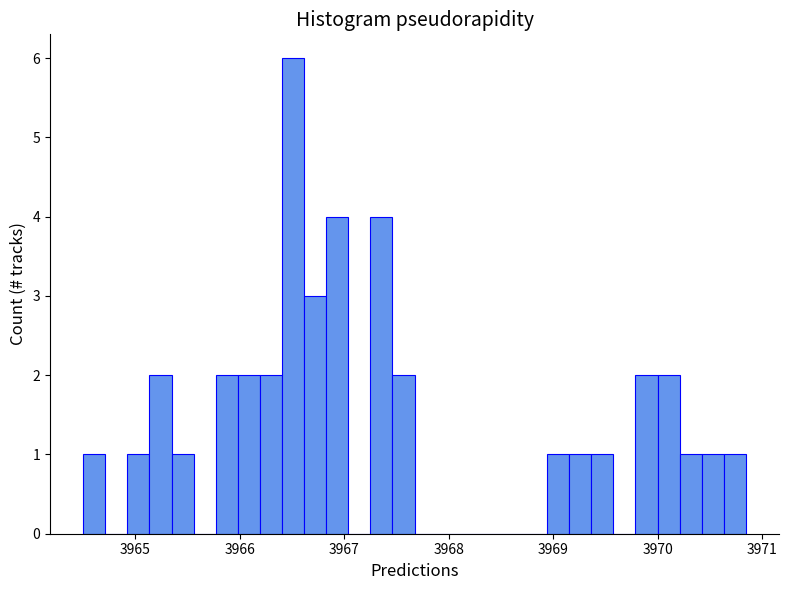

Read against the x-axis, roughly where is the centre of the tallest bar?

3966.5